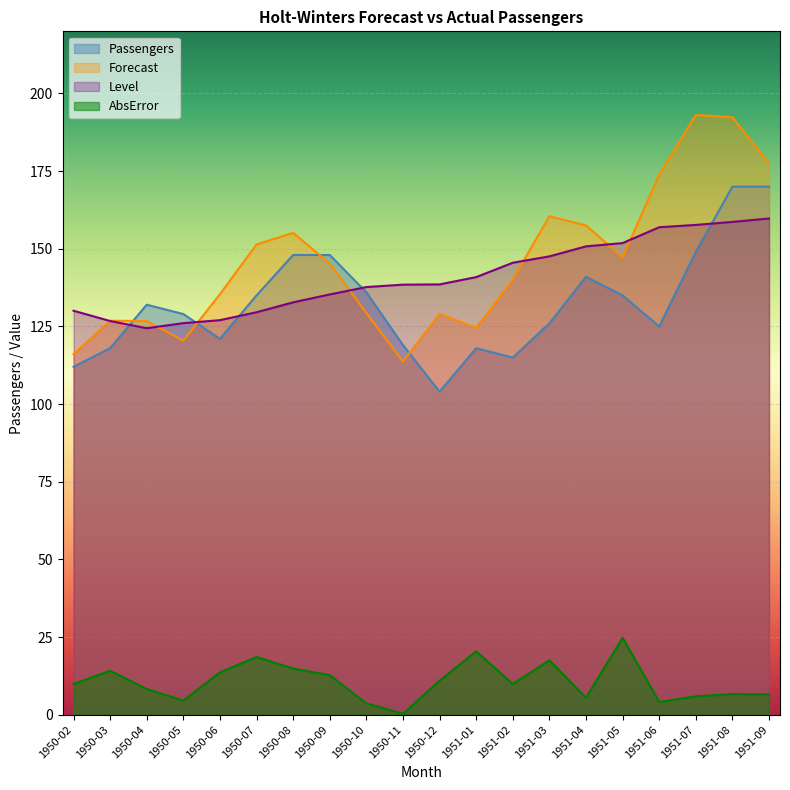

The value of Level at 1951-02 is 145.5. True or false?

True